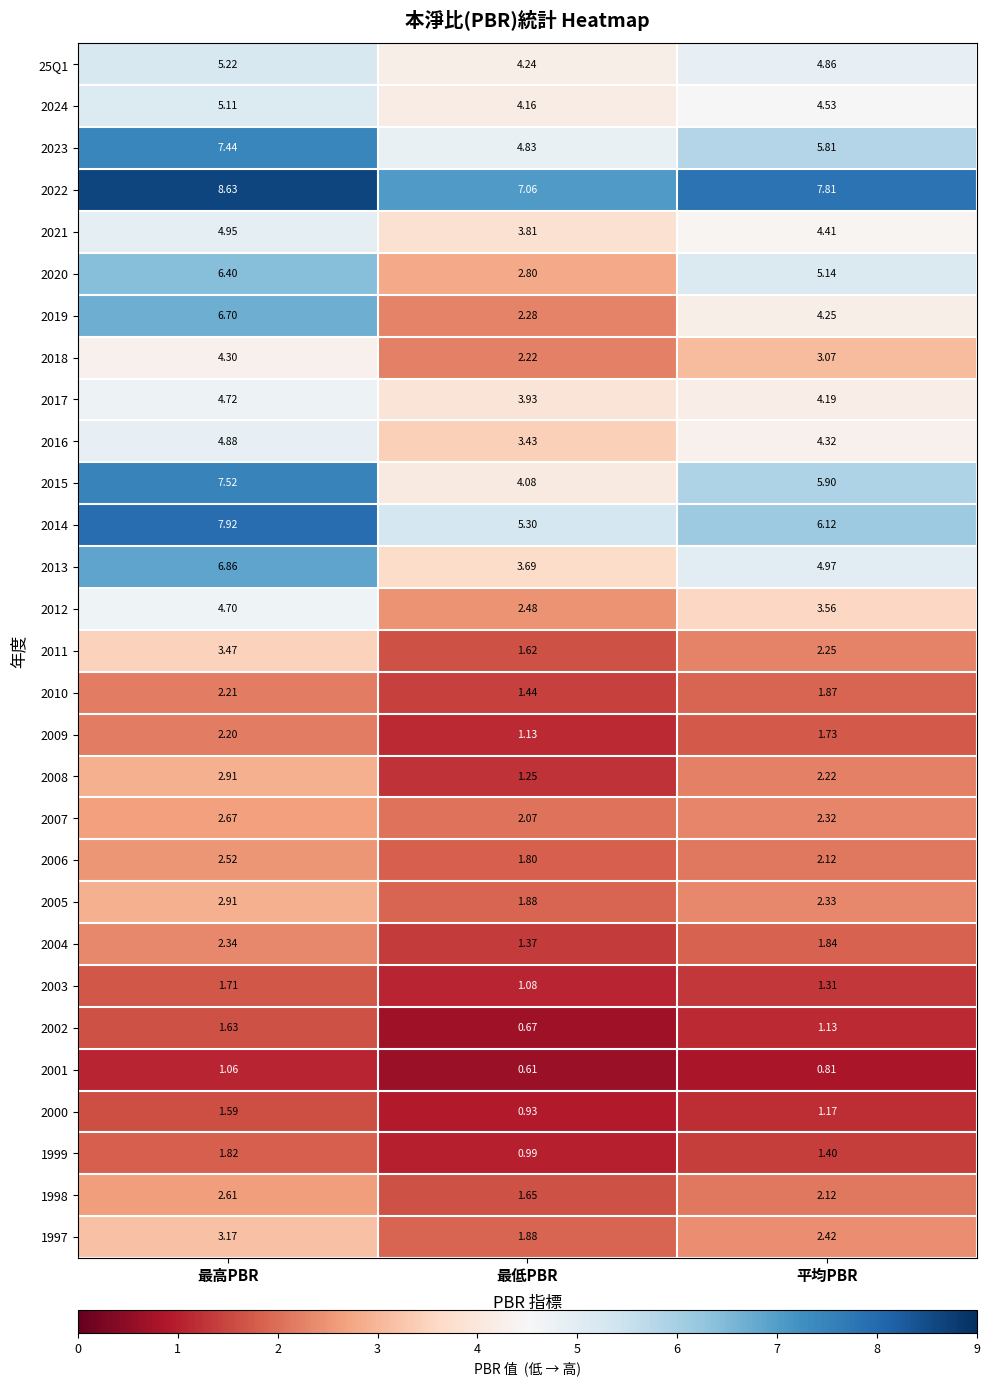

At which category is the sum across all series the highest?

最高PBR